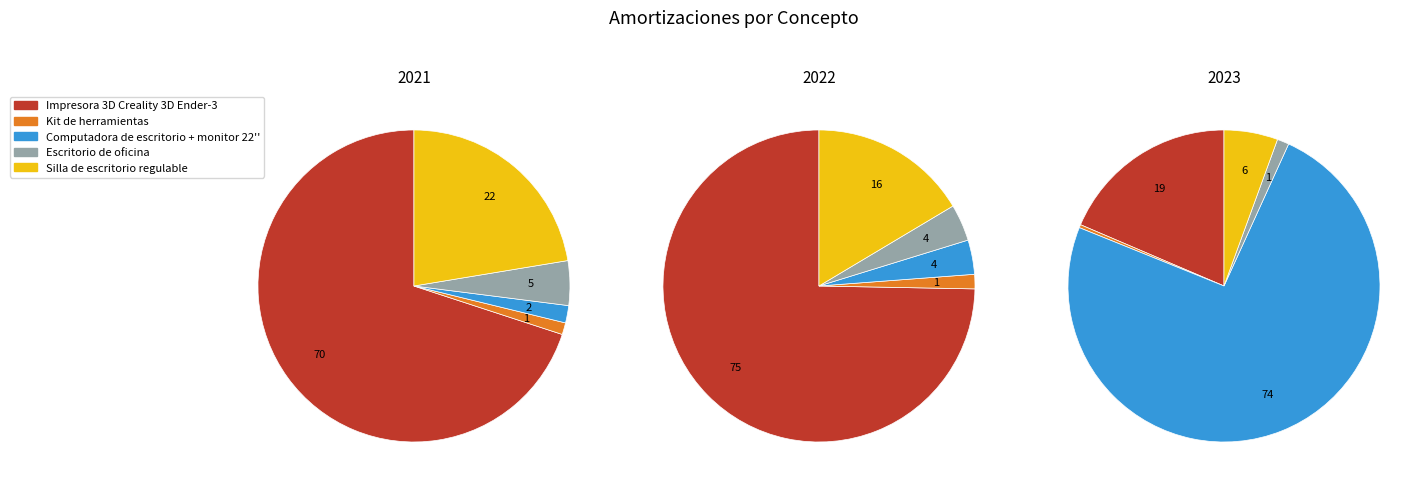

What is the total percentage of Silla de escritorio regulable and Escritorio de oficina?

27.0%